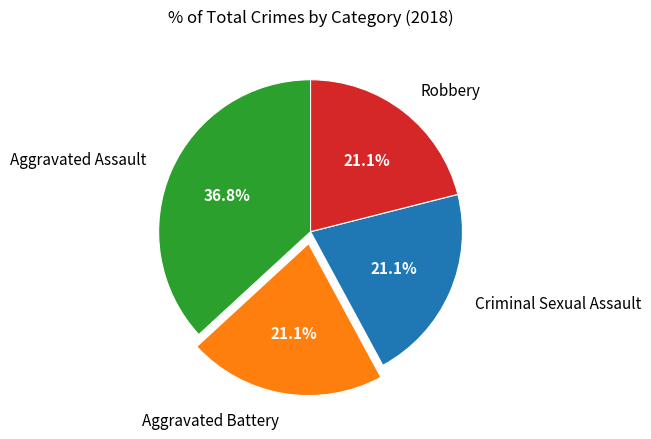

Is it true that Aggravated Battery is 28% of the pie?

False